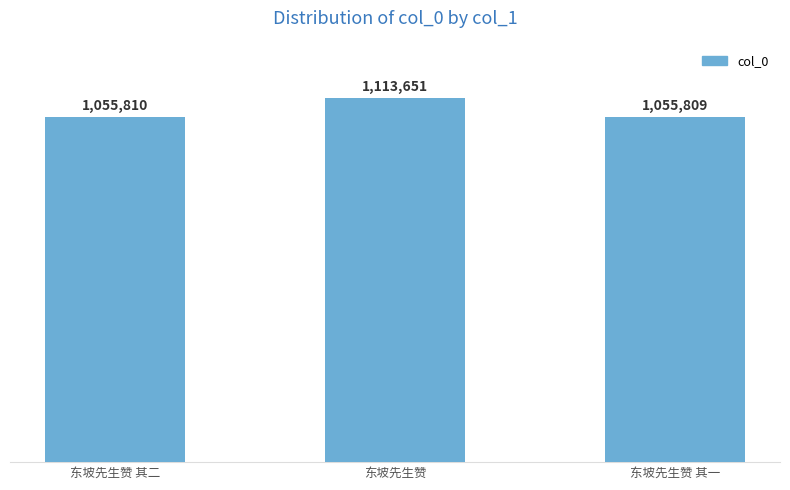

The chart shows a value of 1113651 at 东坡先生赞. True or false?

True